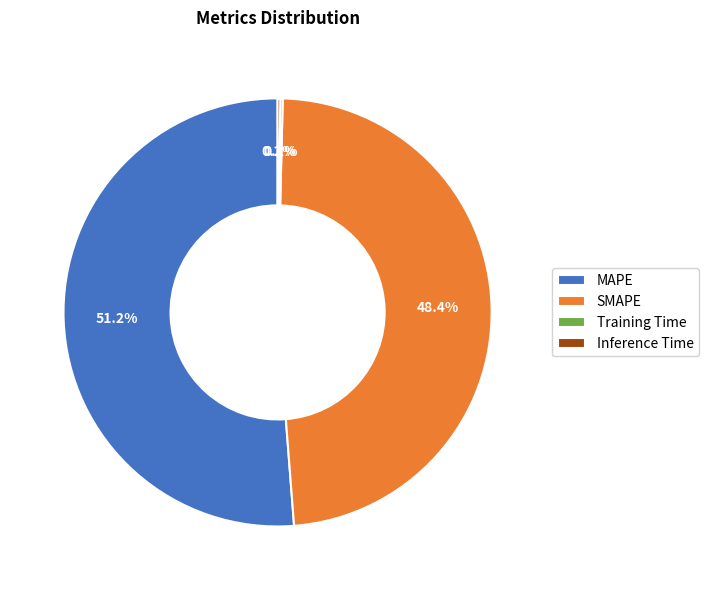

Is there any slice that represents more than half of the pie?

Yes